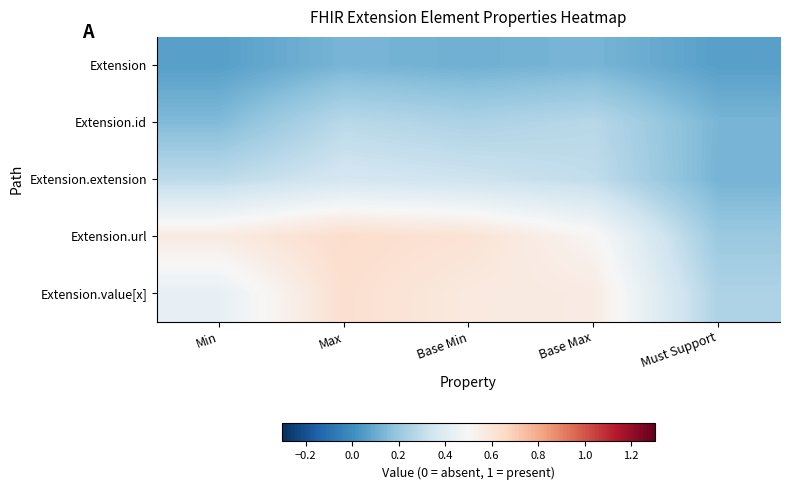

Which has a higher value, Base Min or Base Max?

Base Max